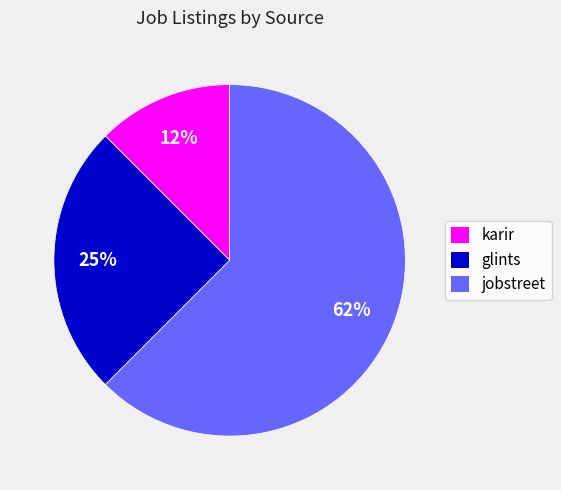

Do jobstreet and karir together represent more than half of the pie?

Yes